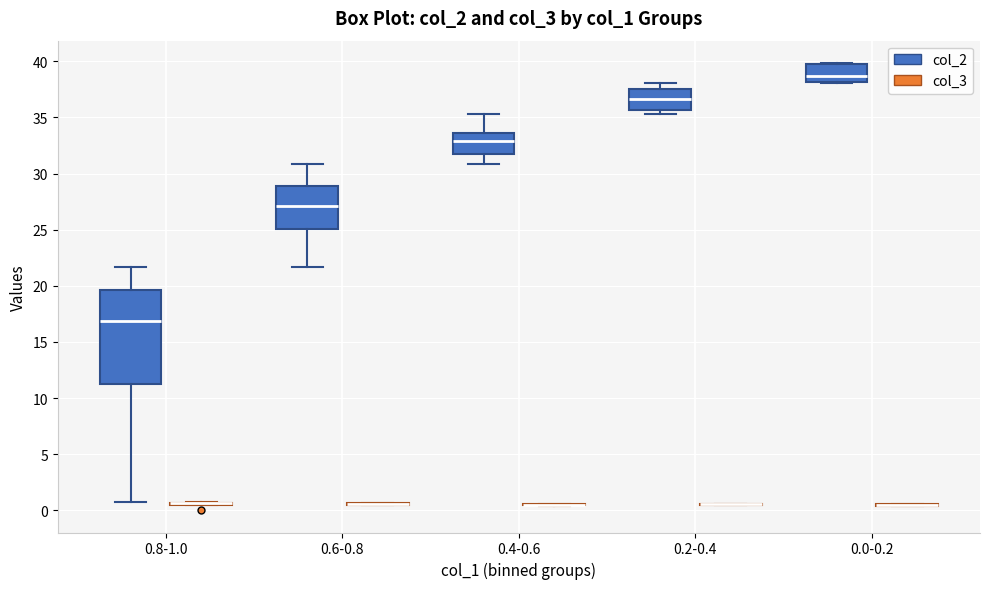

Where is the lower edge of the box for 0.2-0.4 (col_2) on the y-axis? The values are not printed on the chart, so give them approximately, as read against the axis.

35.5